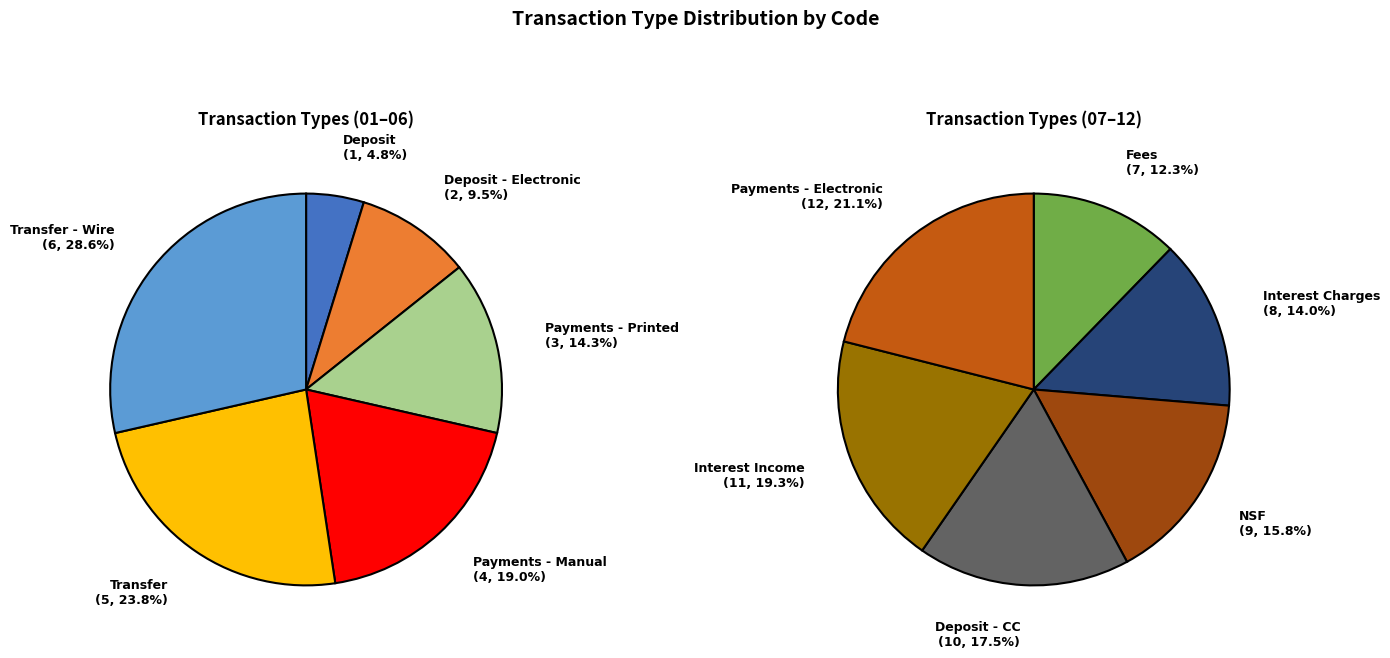

What is the change in value from Deposit to Fees?

+6